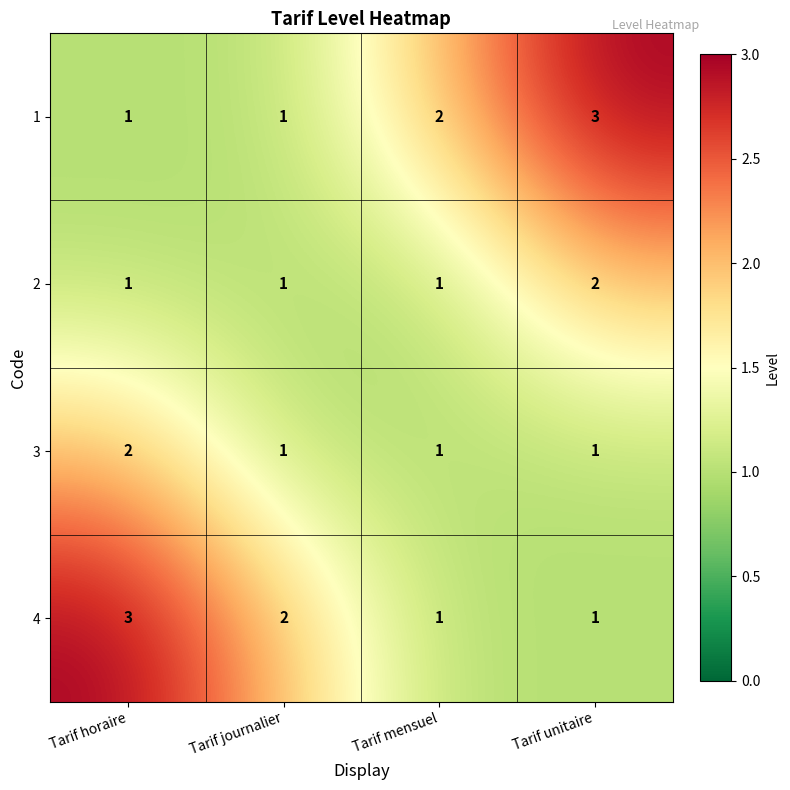

At which label does 3 reach its peak?

Tarif horaire